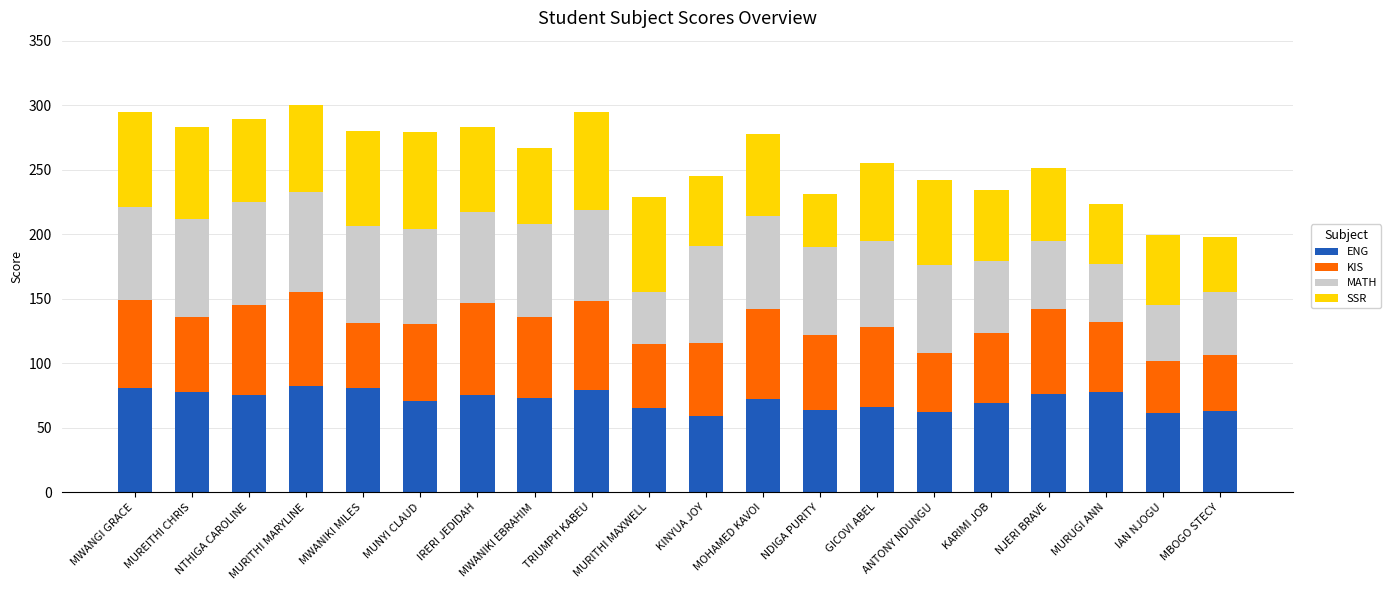

How many data points does each series have?

20